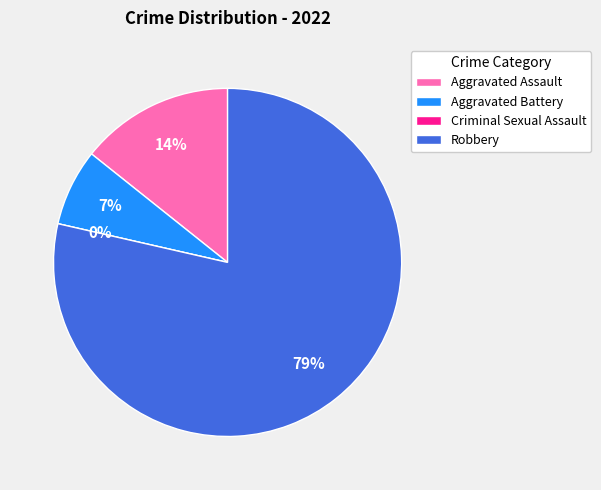

Rank the categories by value from lowest to highest.

Criminal Sexual Assault, Aggravated Battery, Aggravated Assault, Robbery